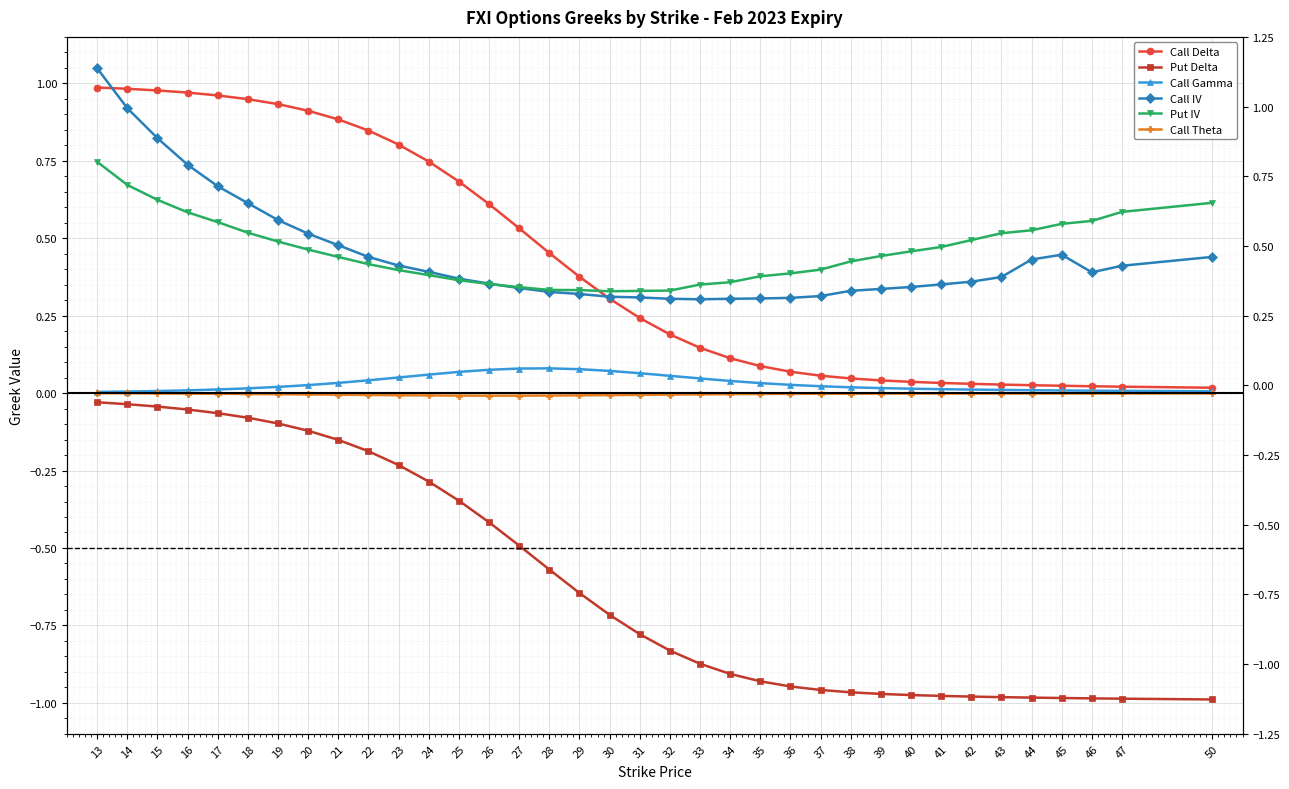

Rank the categories by Put Delta value from highest to lowest.

13, 14, 15, 16, 17, 18, 19, 20, 21, 22, 23, 24, 25, 26, 27, 28, 29, 30, 31, 32, 33, 34, 35, 36, 37, 38, 39, 40, 41, 42, 43, 44, 45, 46, 47, 50